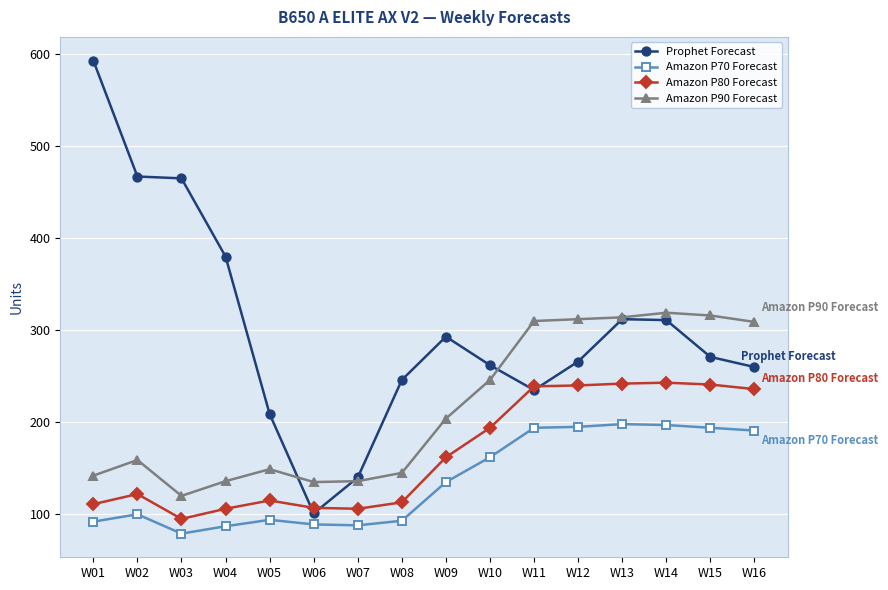

At W09, list the series in order from smallest to largest.

Amazon P70 Forecast, Amazon P80 Forecast, Amazon P90 Forecast, Prophet Forecast